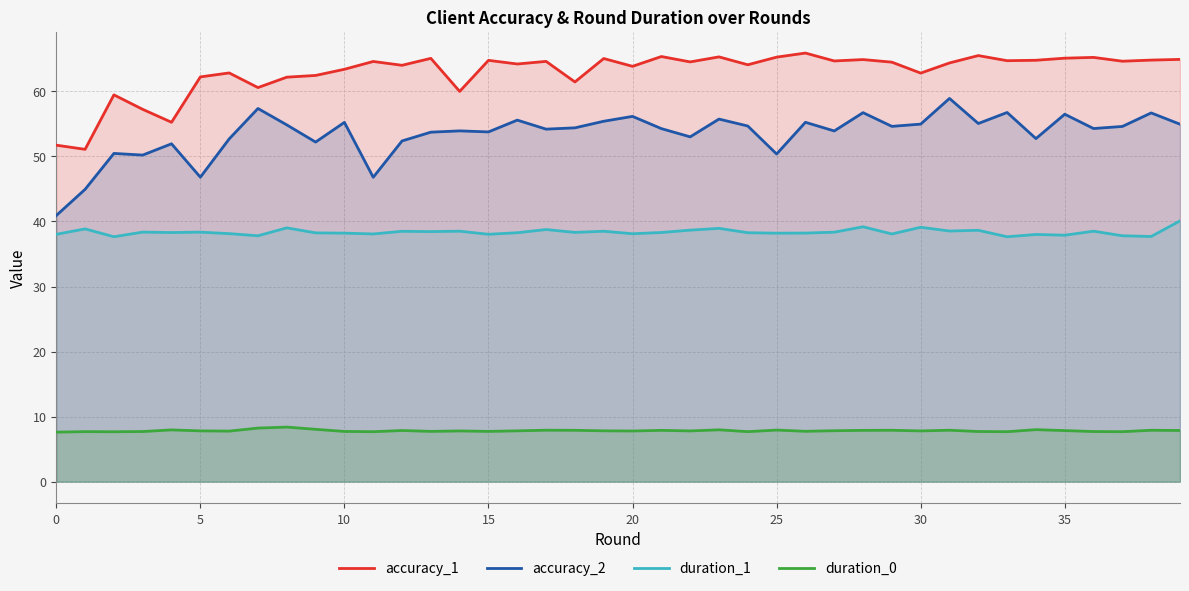

Rank the series by their average value, from highest to lowest.

accuracy_1, accuracy_2, duration_1, duration_0